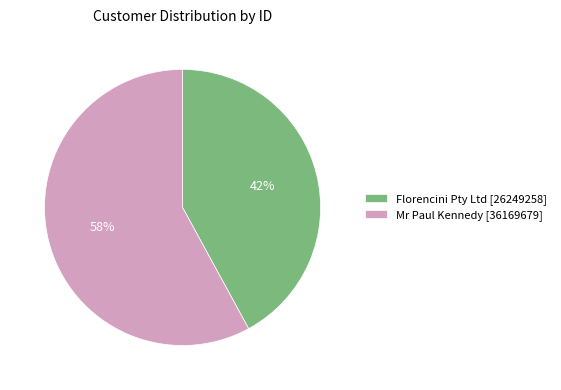

To the nearest percent, what is the combined percentage of Mr Paul Kennedy and Florencini Pty Ltd?

100%